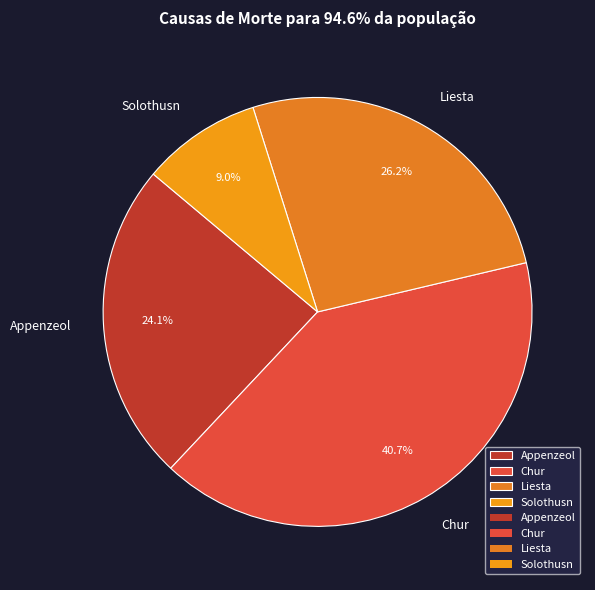

To the nearest percent, what portion does Liesta represent?

26%